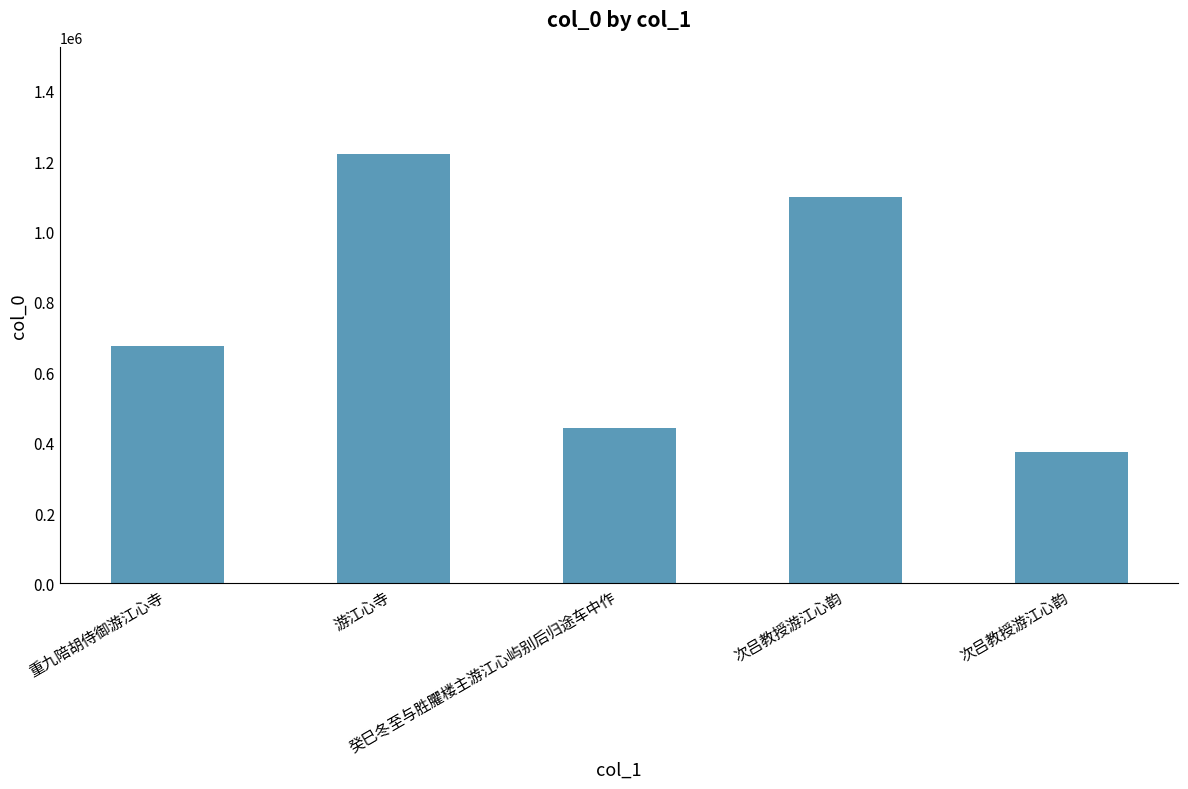

Reading right to left, what are all the values shown in this chart?

373854	1097706	441167	1220088	674072